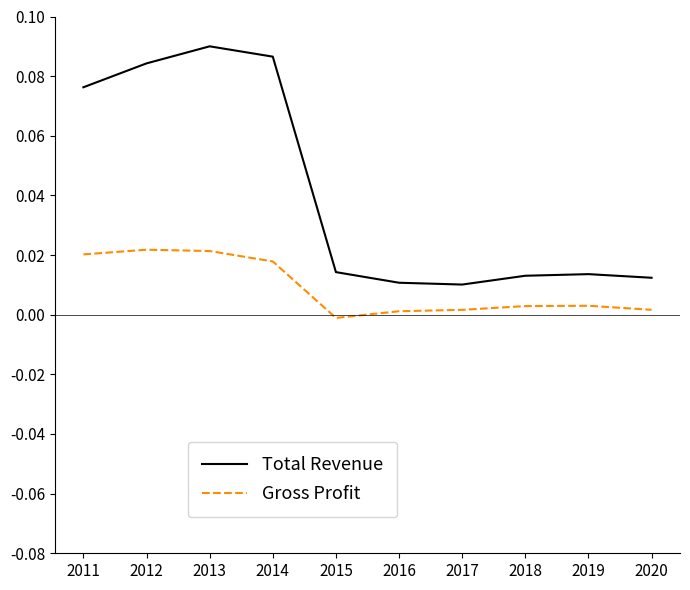

Count the number of data series in this chart.

2